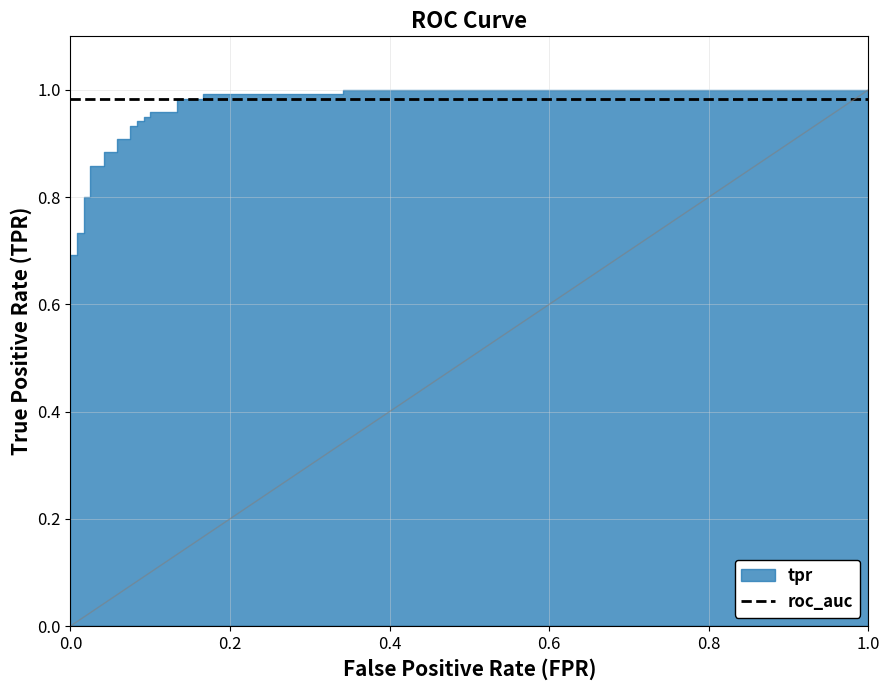

What position from the left is fpr?

1